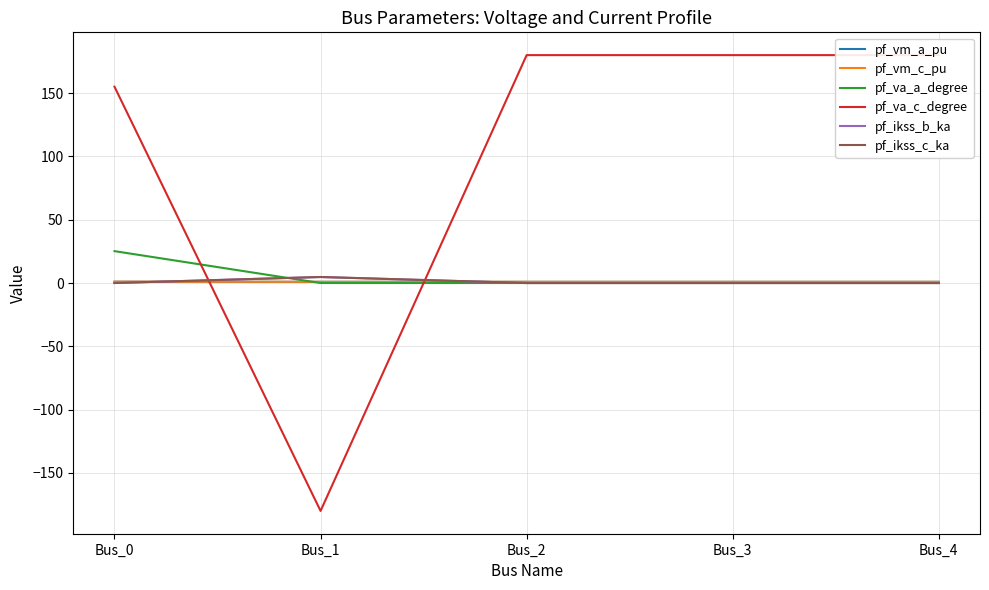

Reading left to right, extract all data points from this chart.

pf_vm_a_pu: 1.0	1.0	1.0	1.0	1.0
pf_vm_c_pu: 1.1	1.0	1.0	1.0	1.0
pf_va_a_degree: 25.2	-0.0	0.0	0.0	0.0
pf_va_c_degree: 155.1	-180.0	180.0	180.0	180.0
pf_ikss_b_ka: 0.0	4.8	0.0	0.0	0.0
pf_ikss_c_ka: 0.0	4.8	0.0	0.0	0.0